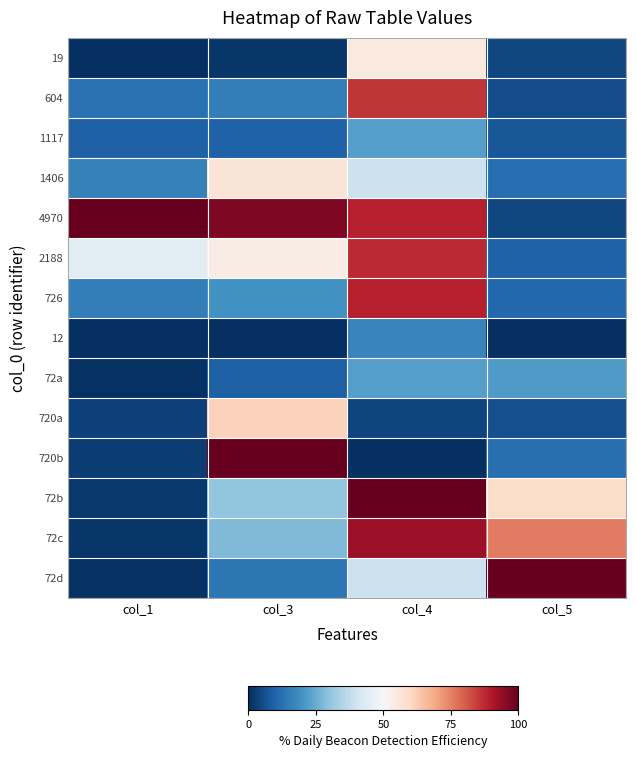

Reading right to left, extract all data points from this chart.

19: col_5=4.5	col_4=54.9	col_3=1.2	col_1=0.2
604: col_5=5.6	col_4=85.9	col_3=15.6	col_1=12.5
1117: col_5=7.5	col_4=22.5	col_3=9.6	col_1=9.4
1406: col_5=11.9	col_4=39.4	col_3=56.4	col_1=16.2
4970: col_5=4.7	col_4=88.7	col_3=96.8	col_1=100.0
2188: col_5=9.5	col_4=87.3	col_3=53.8	col_1=44.6
726: col_5=10.7	col_4=88.7	col_3=19.6	col_1=15.4
12: col_5=0.0	col_4=16.9	col_3=0.0	col_1=0.0
72a: col_5=21.9	col_4=22.5	col_3=9.4	col_1=0.5
720a: col_5=5.9	col_4=4.2	col_3=61.3	col_1=3.2
720b: col_5=12.2	col_4=0.0	col_3=100.0	col_1=2.6
72b: col_5=59.3	col_4=100.0	col_3=30.2	col_1=1.6
72c: col_5=75.9	col_4=93.0	col_3=28.1	col_1=1.5
72d: col_5=100.0	col_4=39.4	col_3=14.0	col_1=0.7